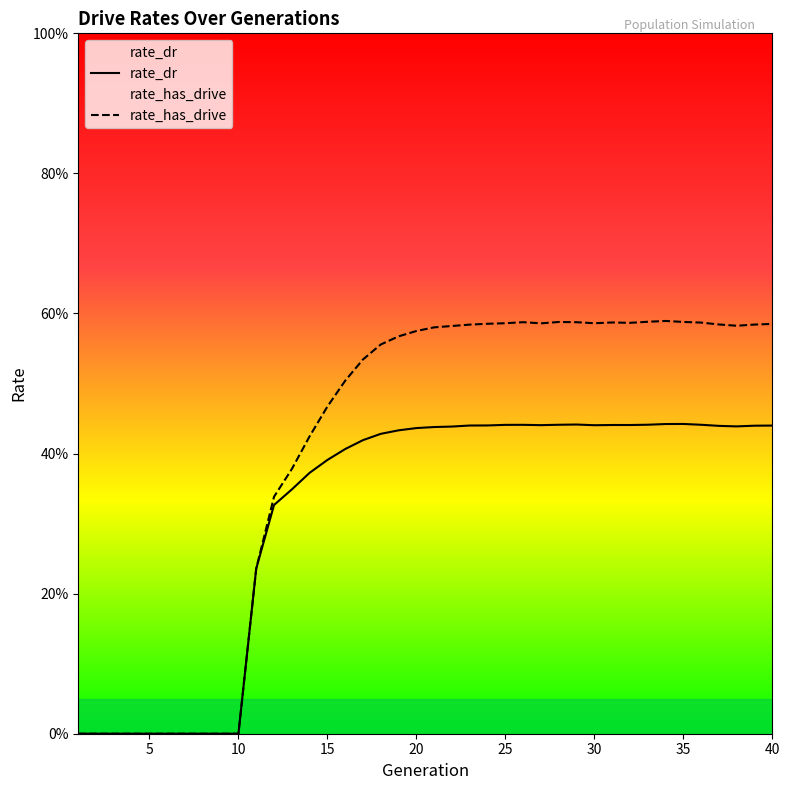

Count the number of data series in this chart.

2